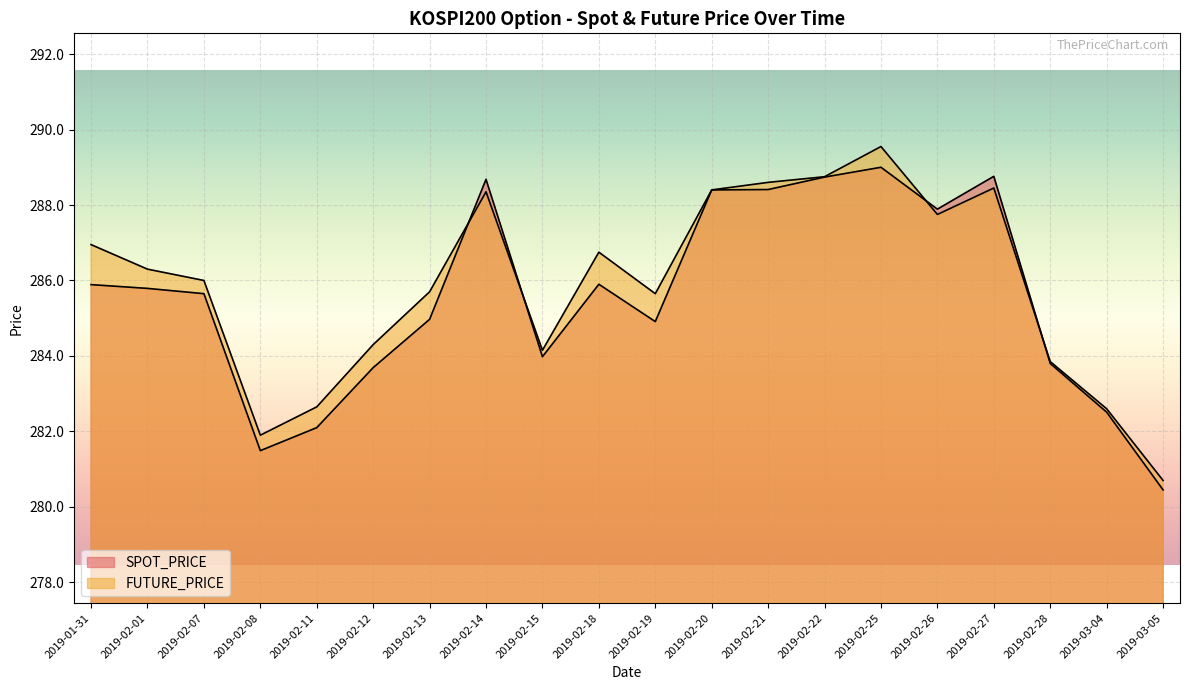

How many lines are shown in the chart?

2